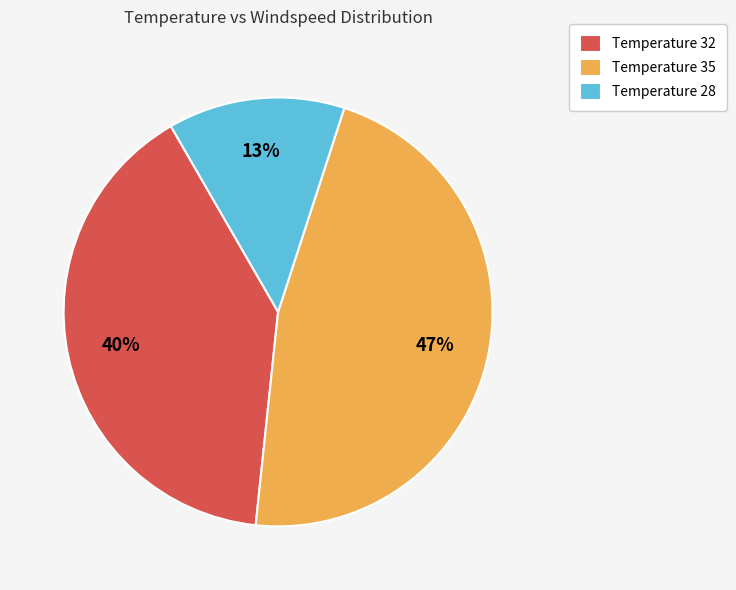

What percentage is the Temperature 32 slice, to the nearest percent?

40%